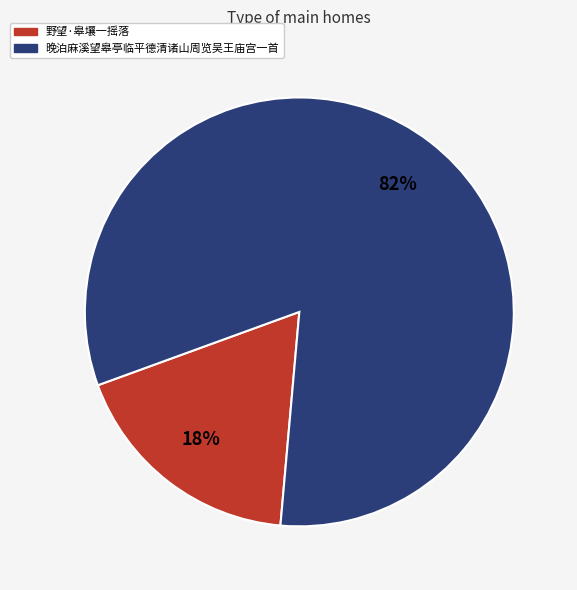

Between 野望·皋壤一摇落 and 晚泊麻溪望皋亭临平德清诸山周览吴王庙宫一首, which is larger?

晚泊麻溪望皋亭临平德清诸山周览吴王庙宫一首